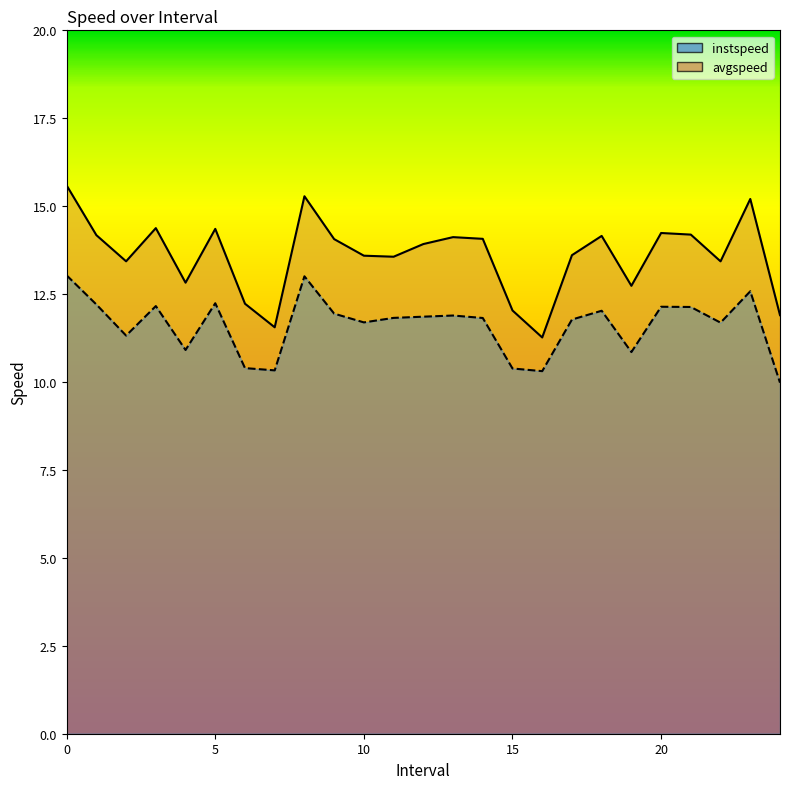

What is the label of the 23rd point from the left?

22